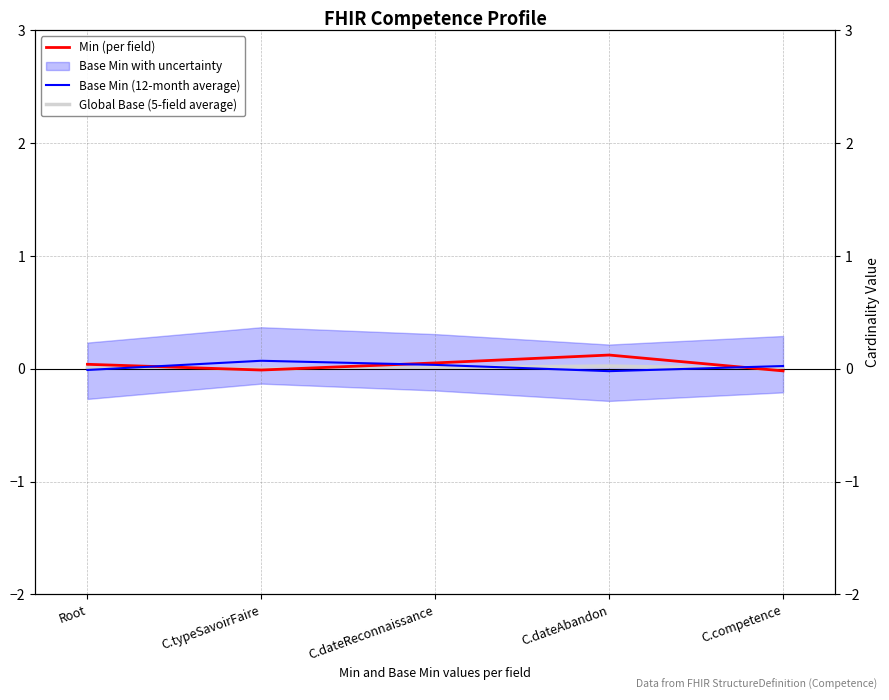

The Min (per field) series shows 0.0 at Root. True or false?

False